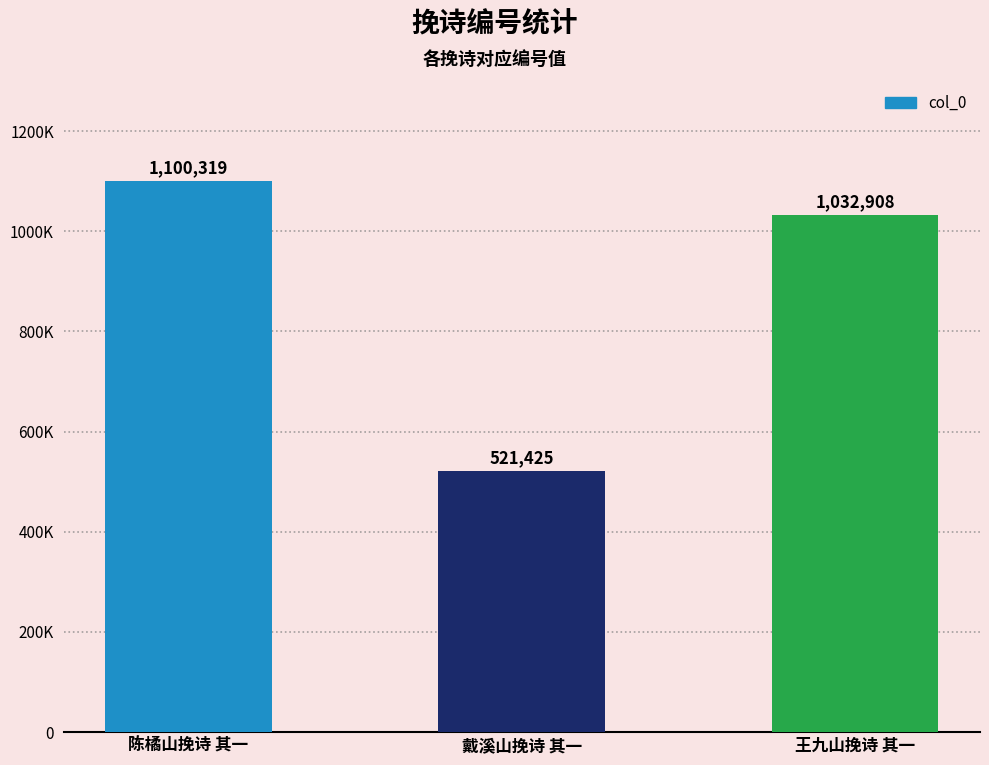

Is it true that the value at 陈橘山挽诗 其一 is 1100319?

True